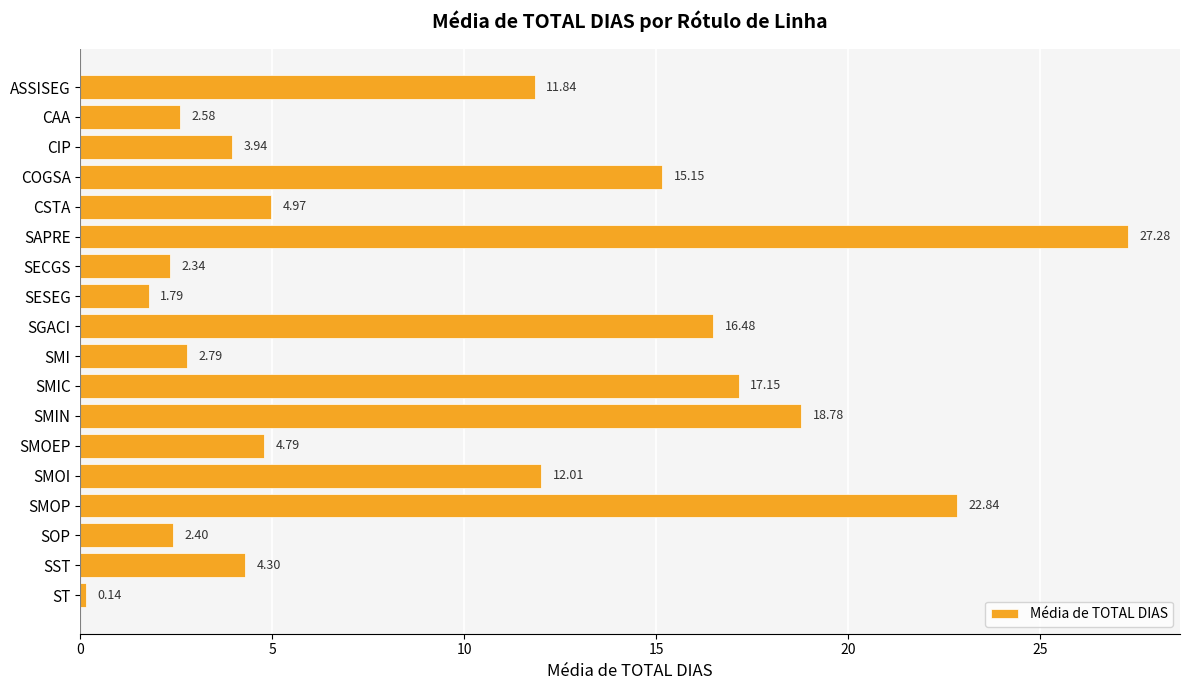

What is the average value?

9.5